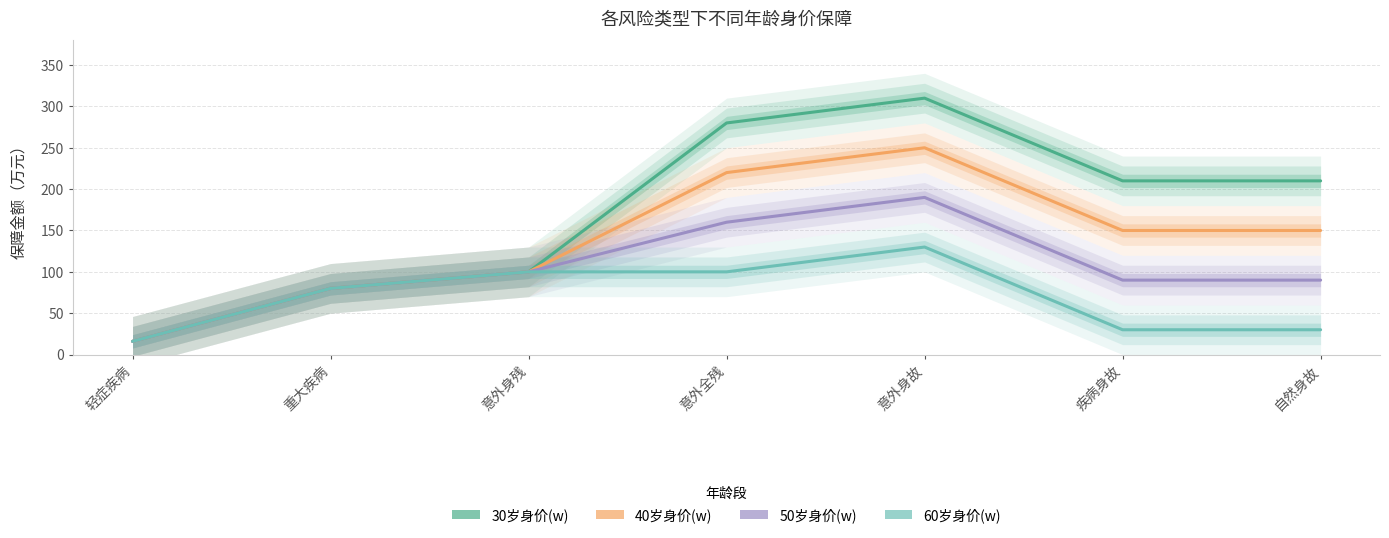

What is the label of the 2nd point from the right?

疾病身故